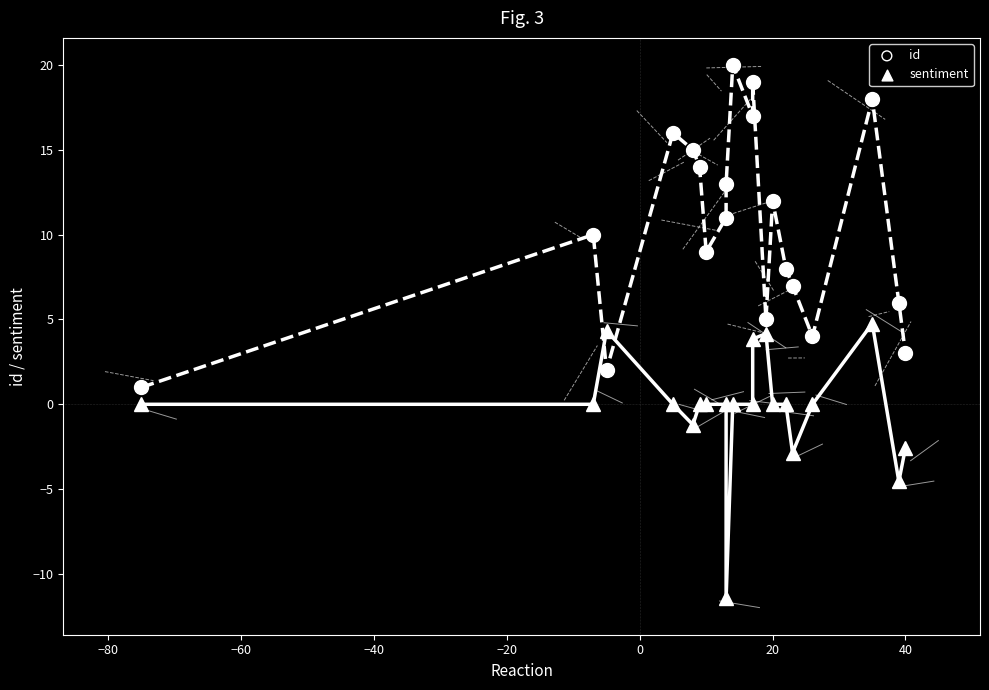

Which series has the widest spread of Y values?

id